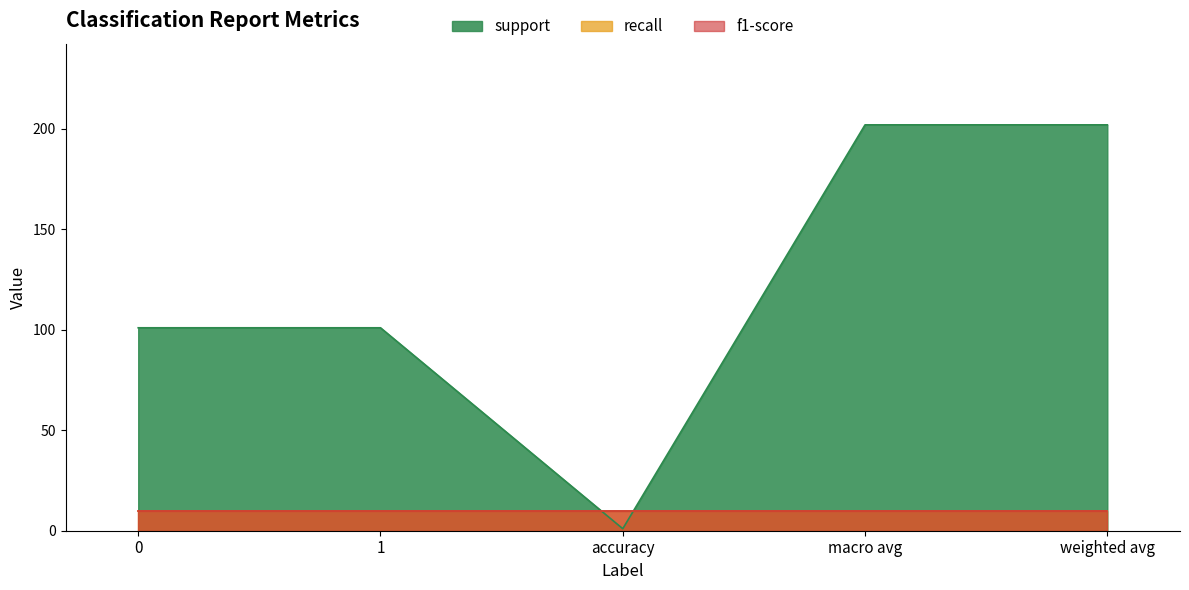

Between 0 and accuracy, which series saw the biggest shift?

support